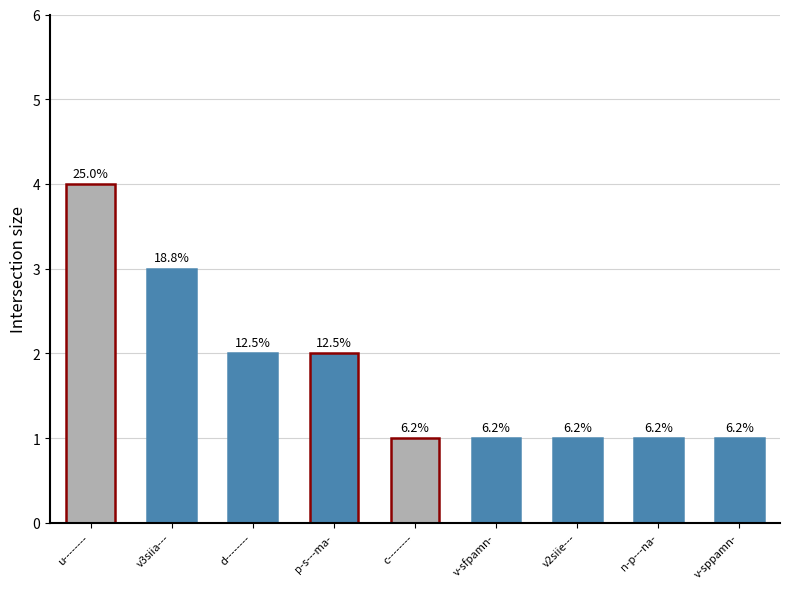

Are the bars horizontal?

No